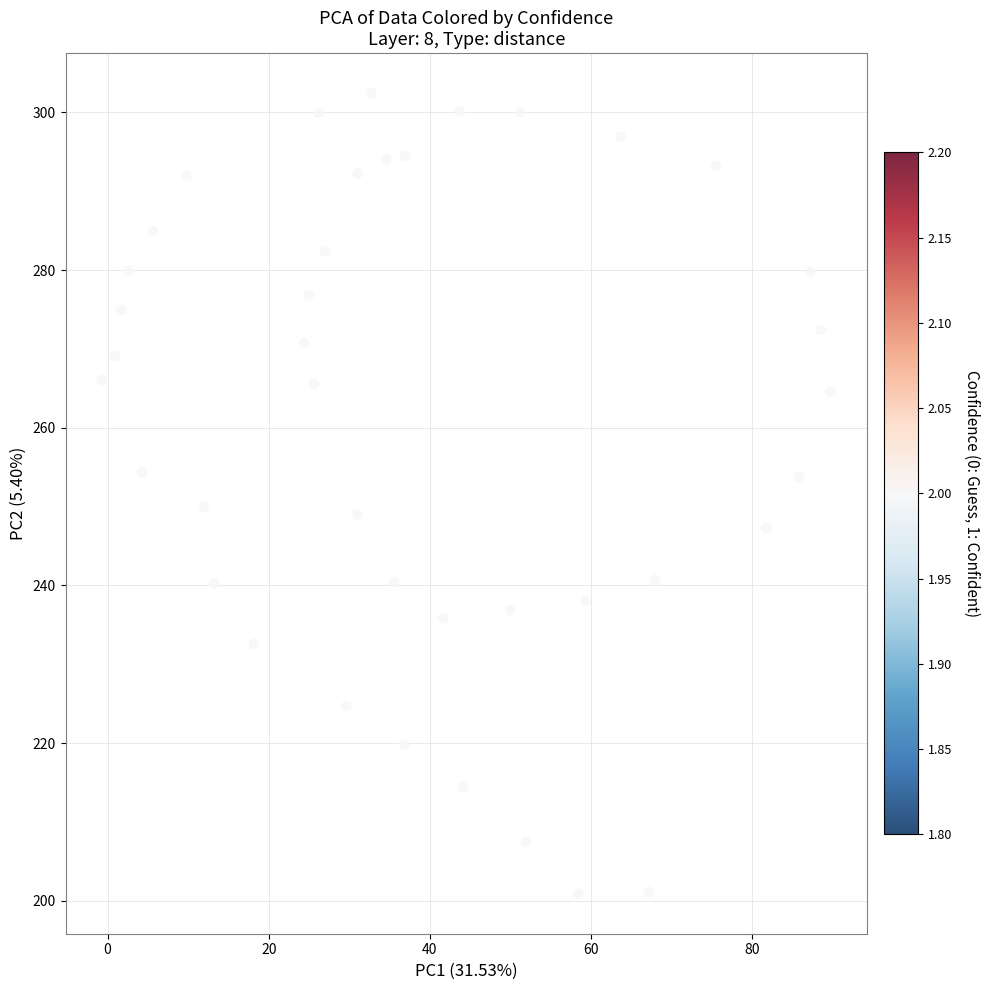

What is the range of Y values (max minus min)?

101.6